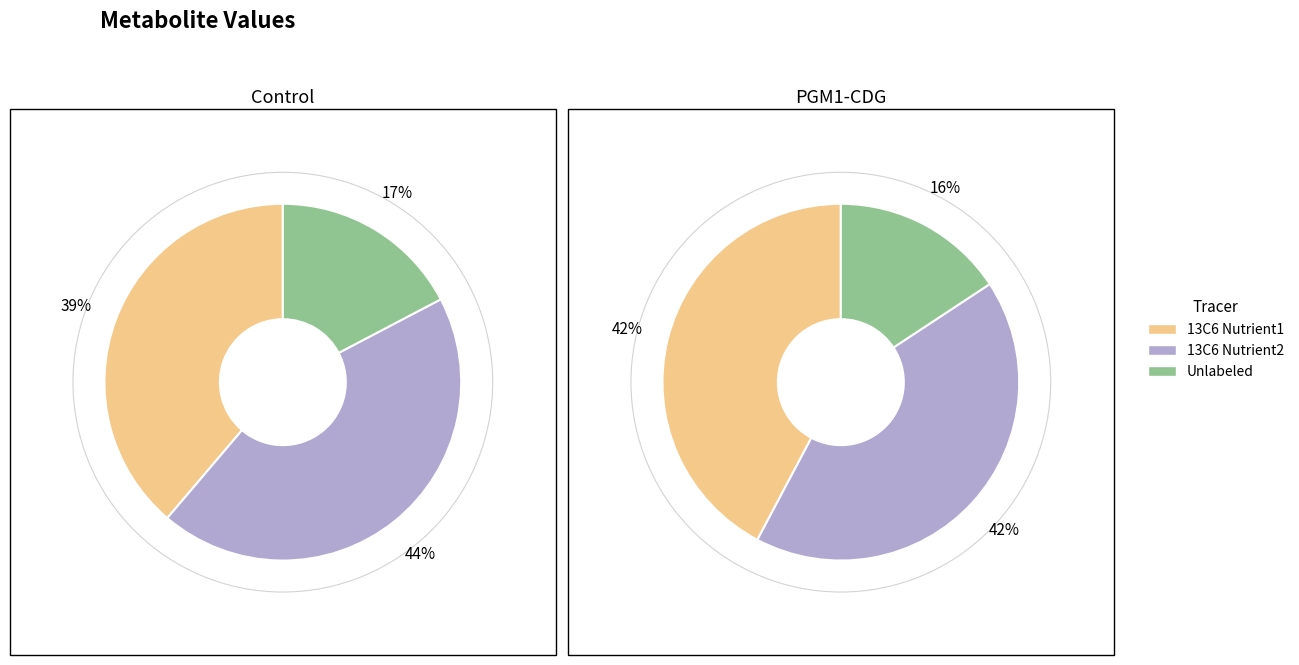

Is there a majority slice in this chart?

No